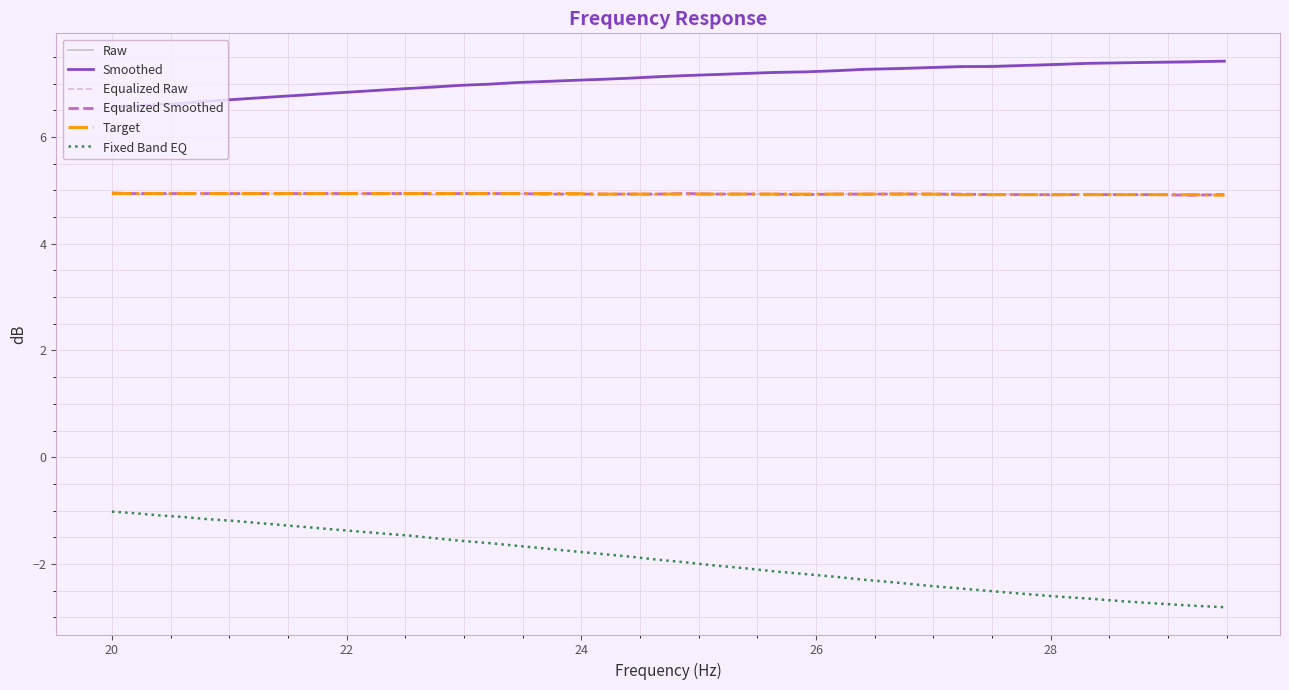

What is the highest value of the Raw series?

7.4